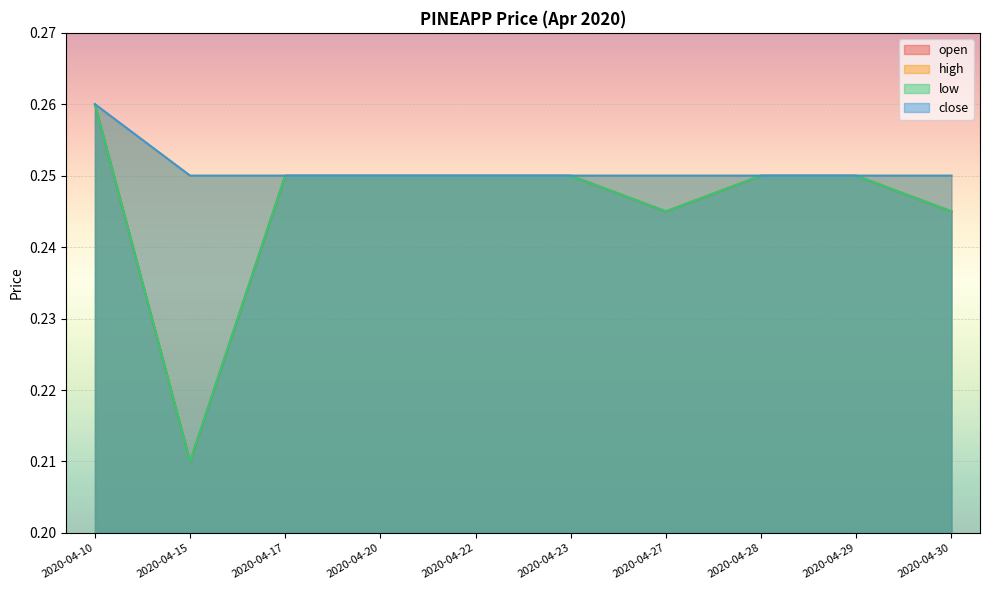

Read the low value at 2020-04-29.

0.2